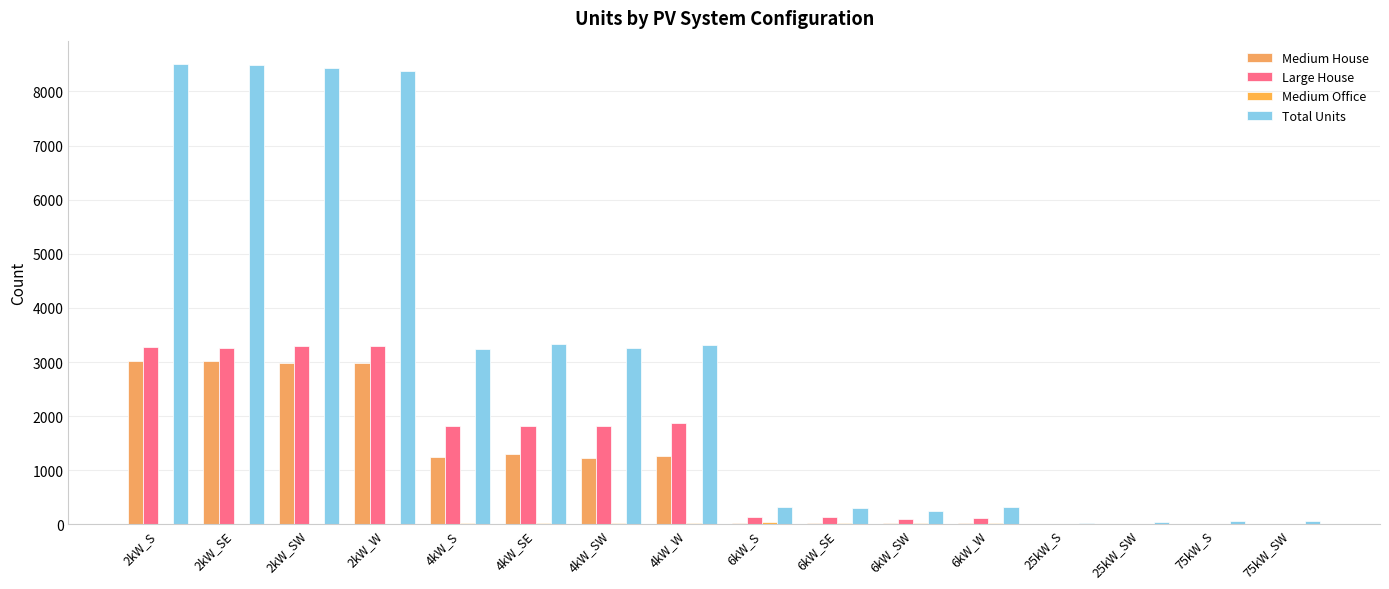

Which label corresponds to the smallest value in the chart?

25kW_S